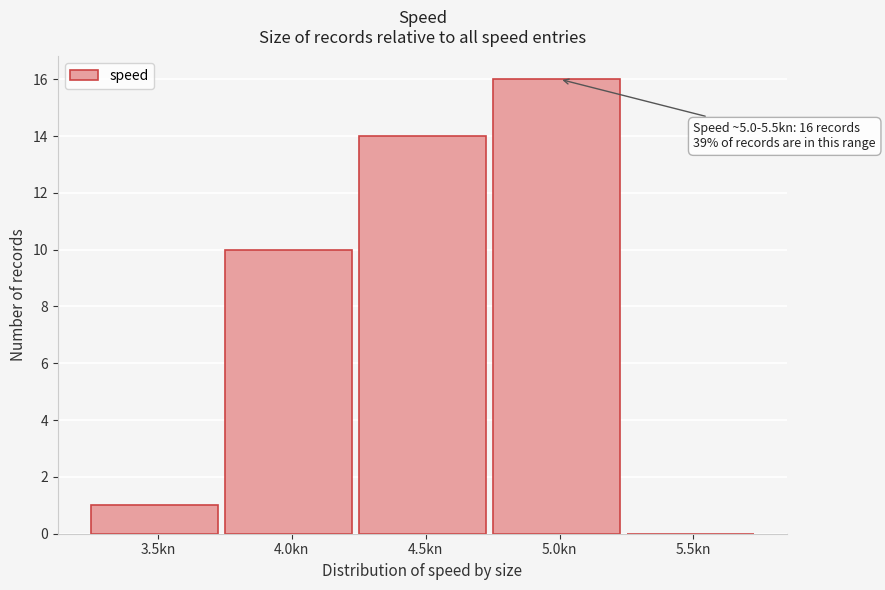

Reading left to right, list all the values displayed in this chart.

3.5kn=1	4.0kn=10	4.5kn=14	5.0kn=16	5.5kn=0